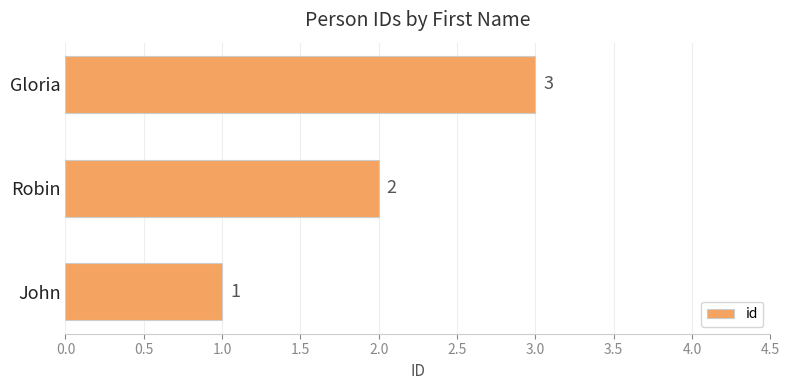

At which category does the chart reach its peak across all series?

Gloria